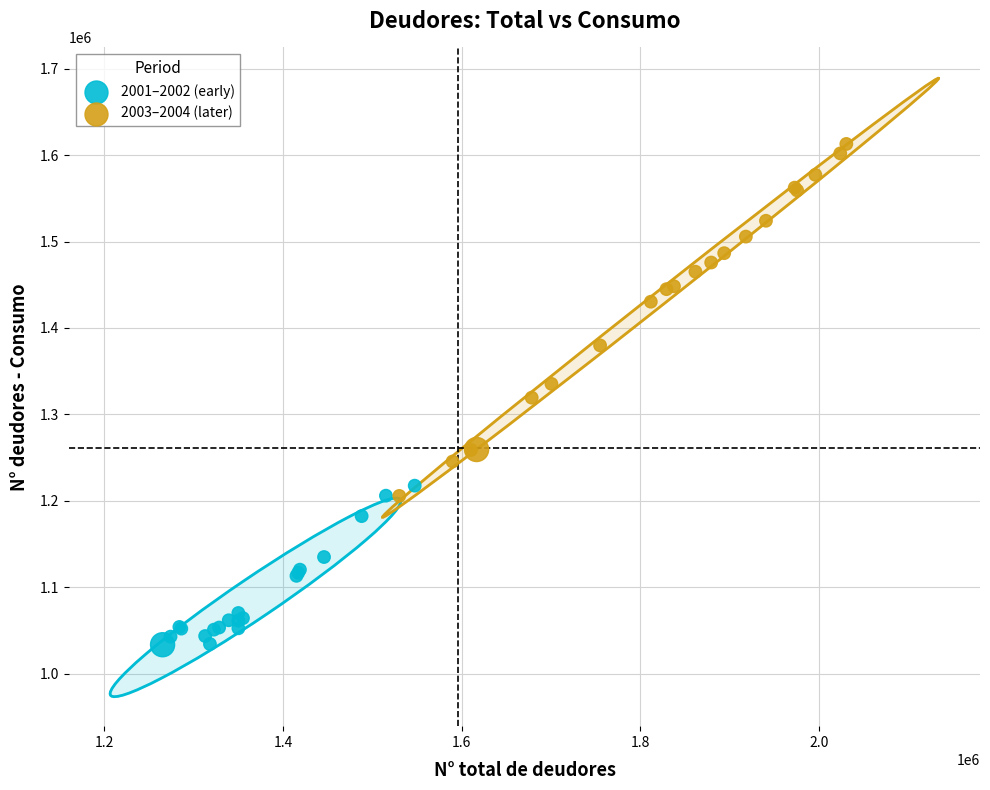

Which series has the largest Y range (max minus min)?

2003–2004 (later)